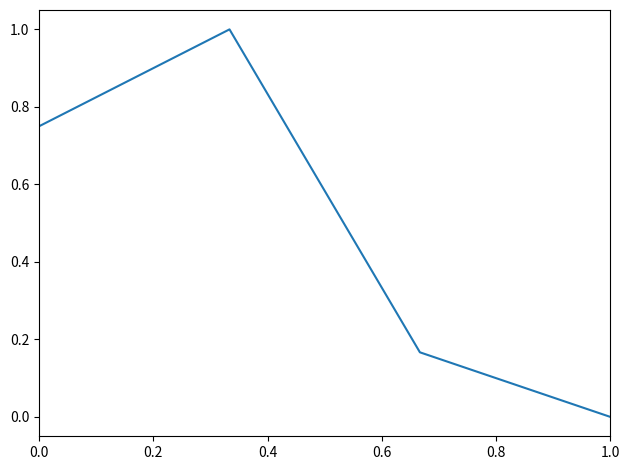

What is the greatest value displayed?

1.0